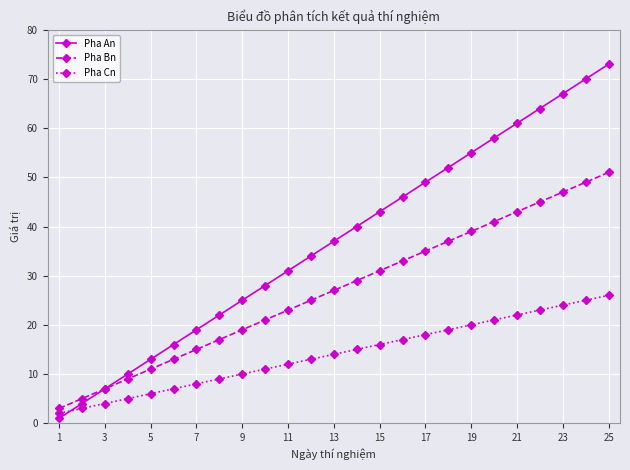

How many data points in Pha Bn are less than 27?

12